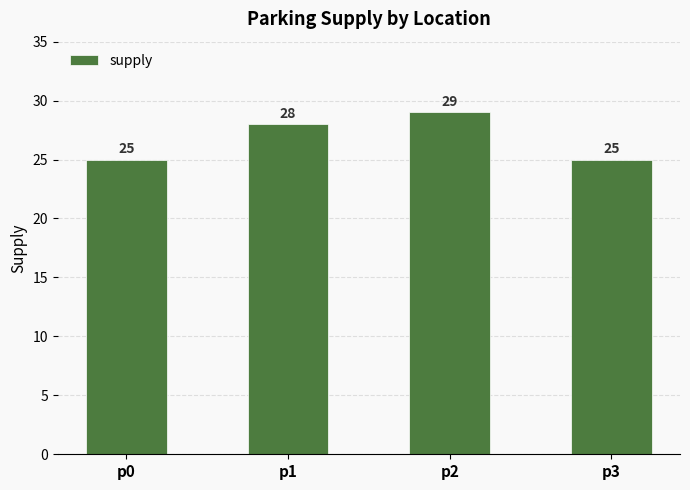

What is the average value?

27